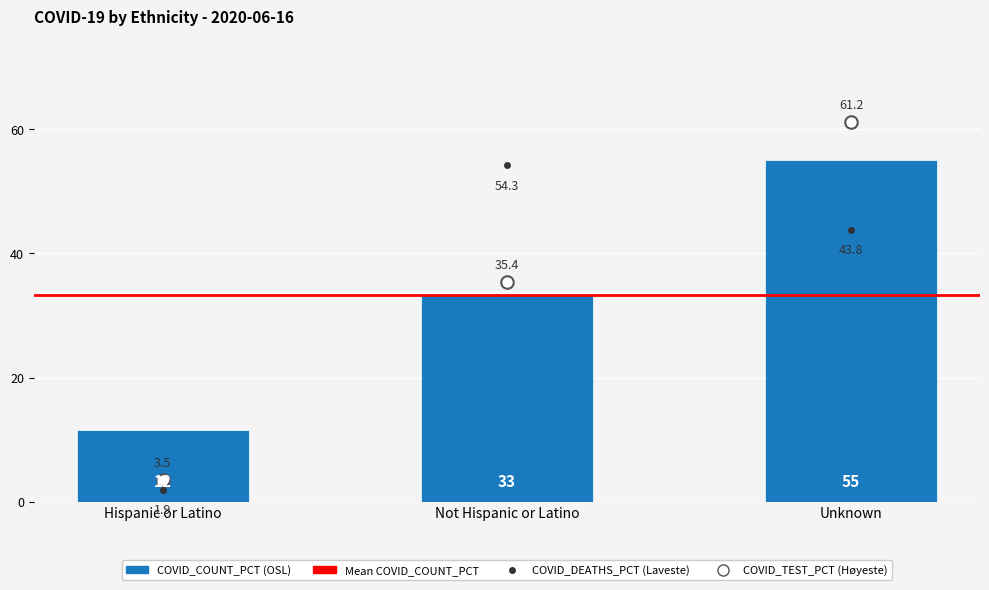

What is the difference between the highest and lowest values at Hispanic or Latino?

9.7